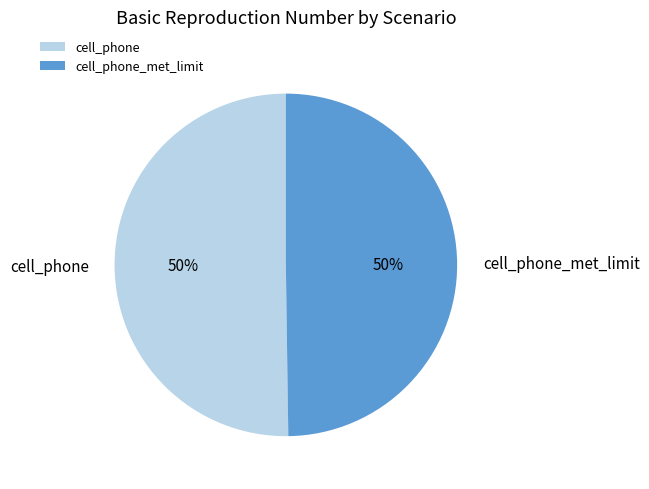

To the nearest percent, what is the combined percentage of cell_phone_met_limit and cell_phone?

100%